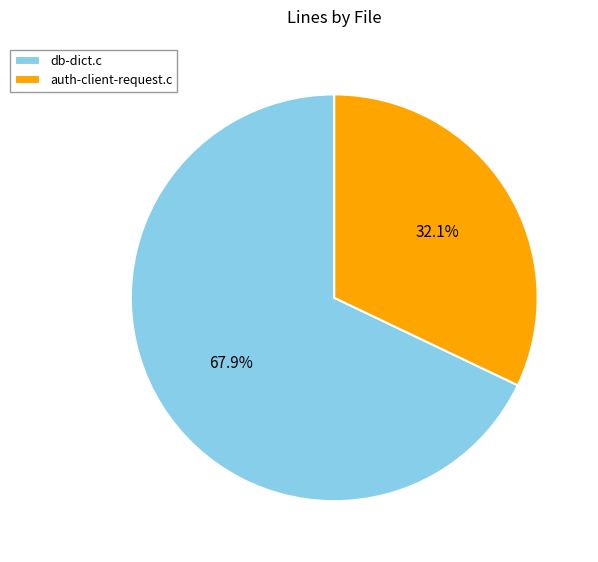

To the nearest percent, what is the difference between the db-dict.c and auth-client-request.c slice percentages?

36%